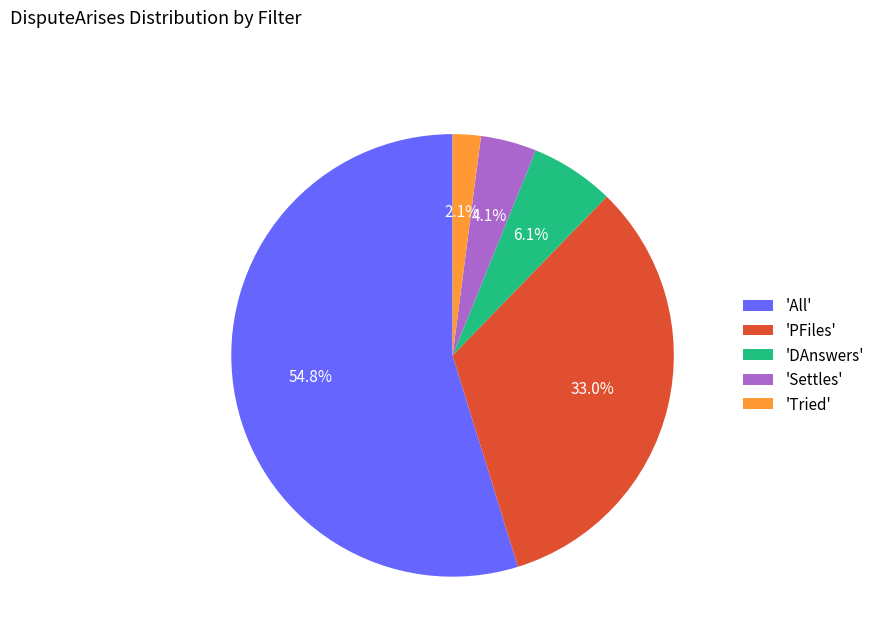

Which slice is the smallest?

'Tried'